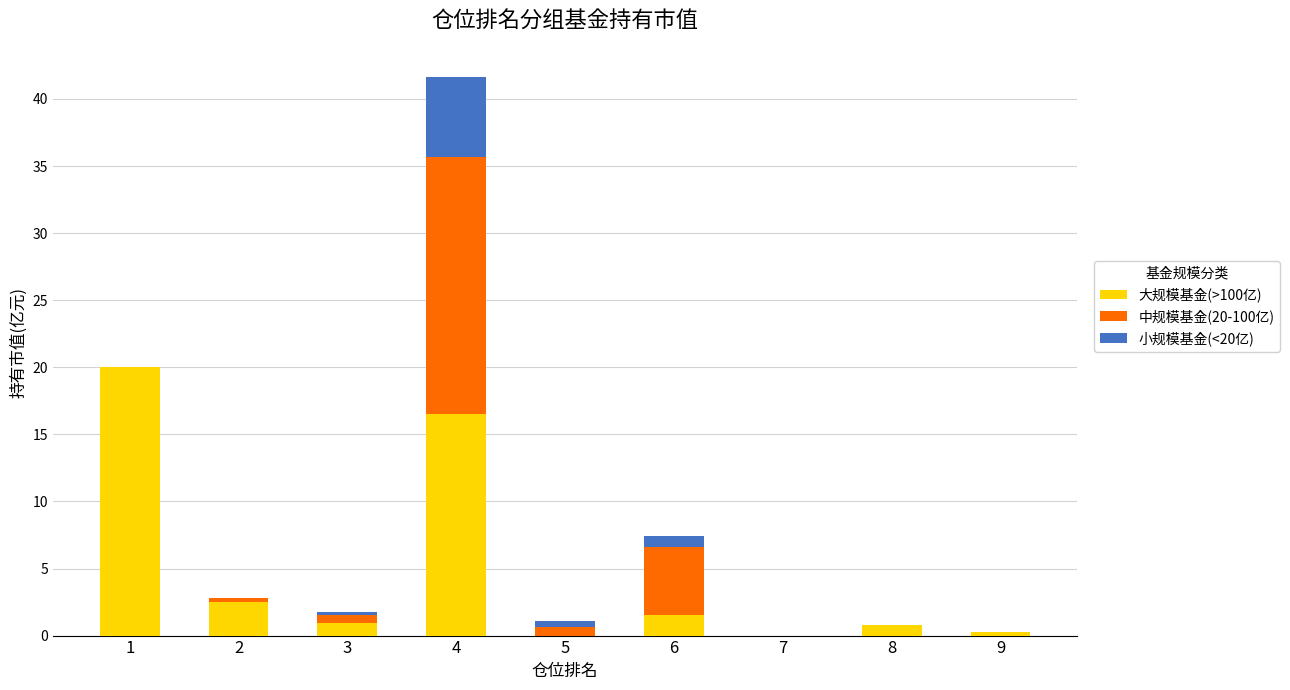

What is the total value across all series at 4?

41.7